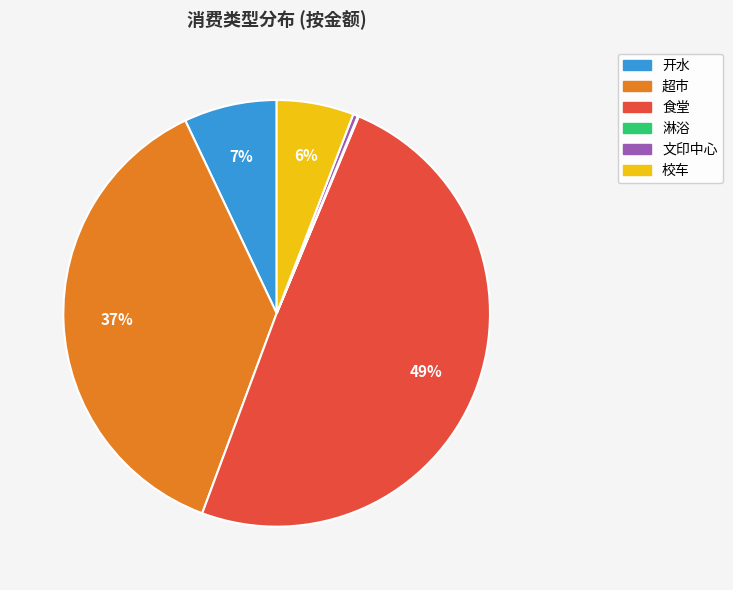

Is it true that 食堂 is 55% of the pie?

False